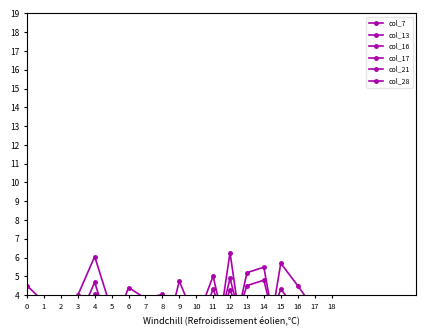

How many values in the col_17 series are below 1?

6